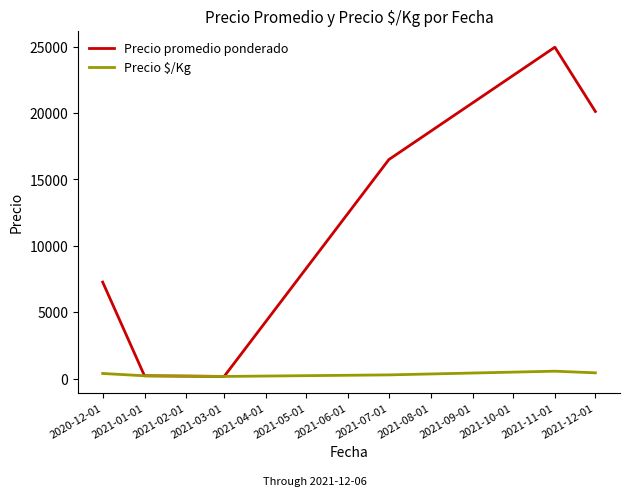

What is the difference between the second highest and second lowest values in the Precio promedio ponderado series?

19916.9